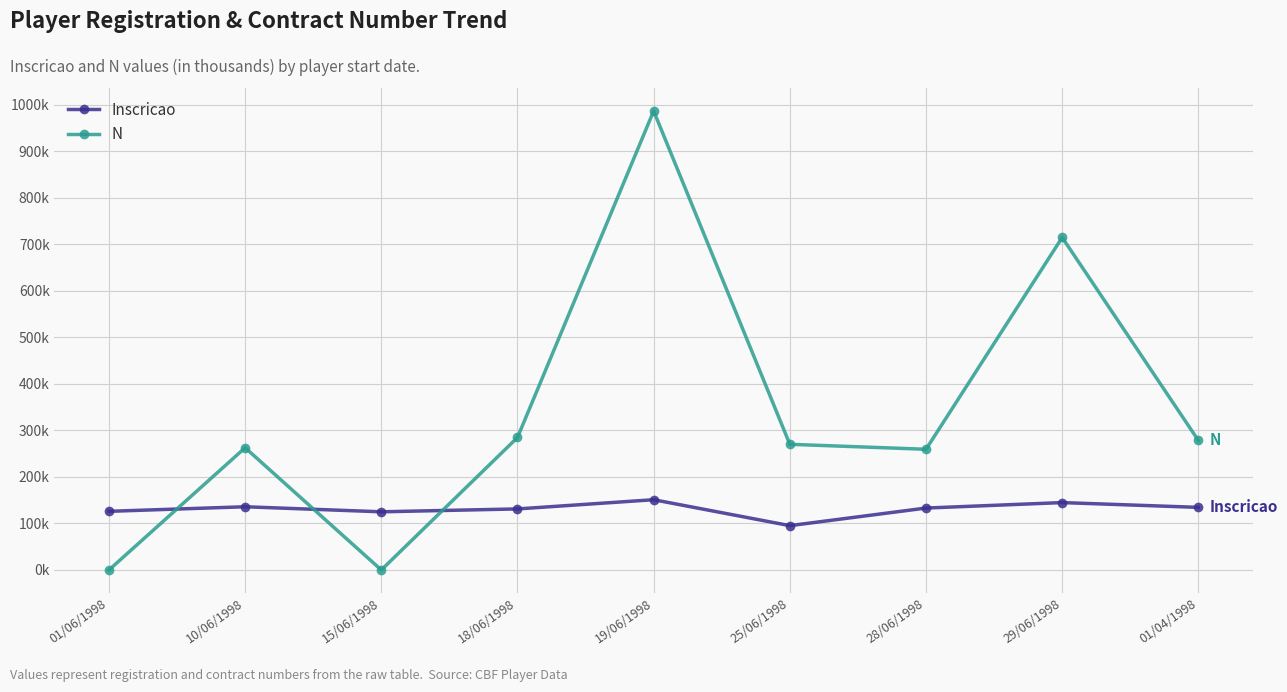

What is the total value across all series at 01/06/1998?

126.1